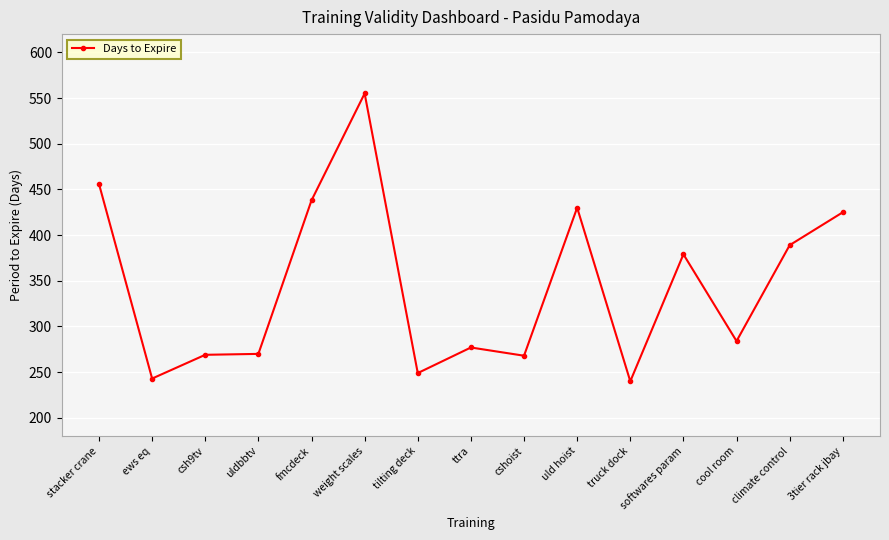

True or false: there are more than 0 points higher than both neighbors.

True